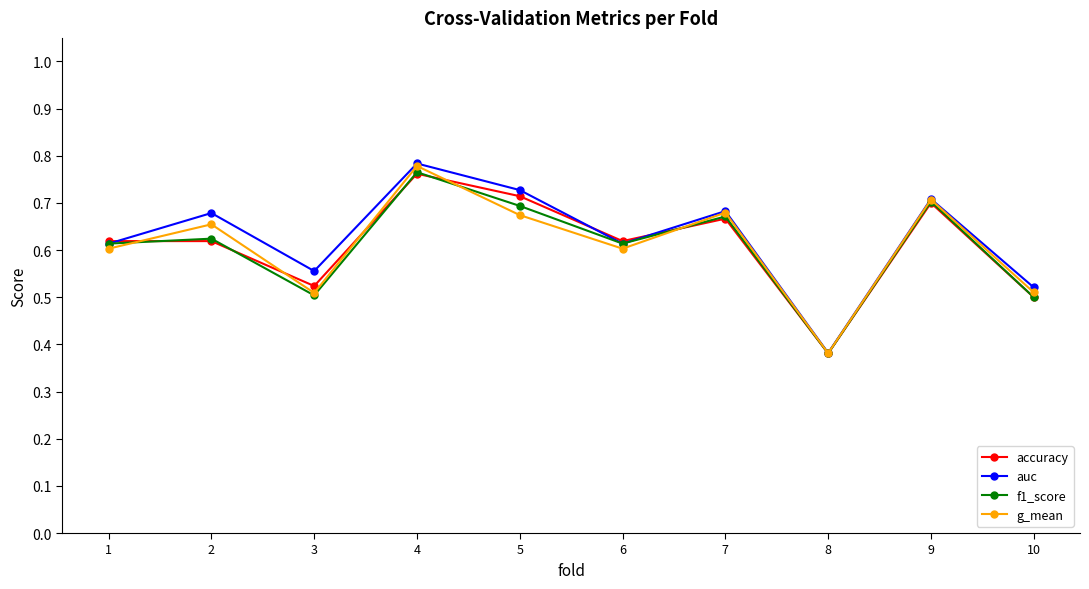

Count the auc values in the range 0 to 1.

10